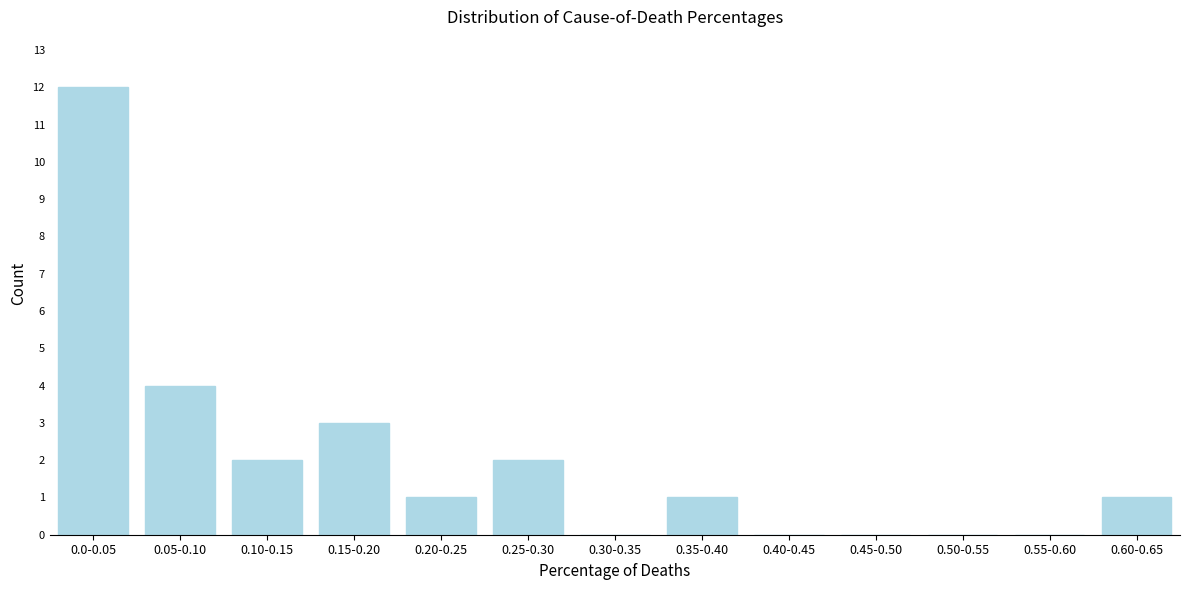

Reading left to right, list all the values displayed in this chart.

0.0-0.05=12	0.05-0.10=4	0.10-0.15=2	0.15-0.20=3	0.20-0.25=1	0.25-0.30=2	0.30-0.35=0	0.35-0.40=1	0.40-0.45=0	0.45-0.50=0	0.50-0.55=0	0.55-0.60=0	0.60-0.65=1